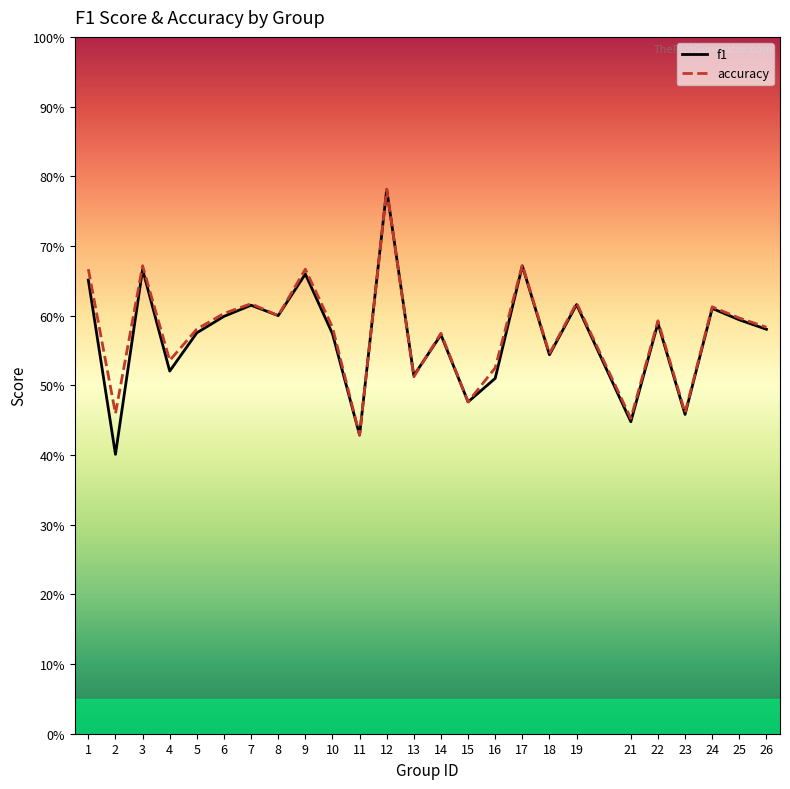

Which has a higher value, 4 or 7?

7